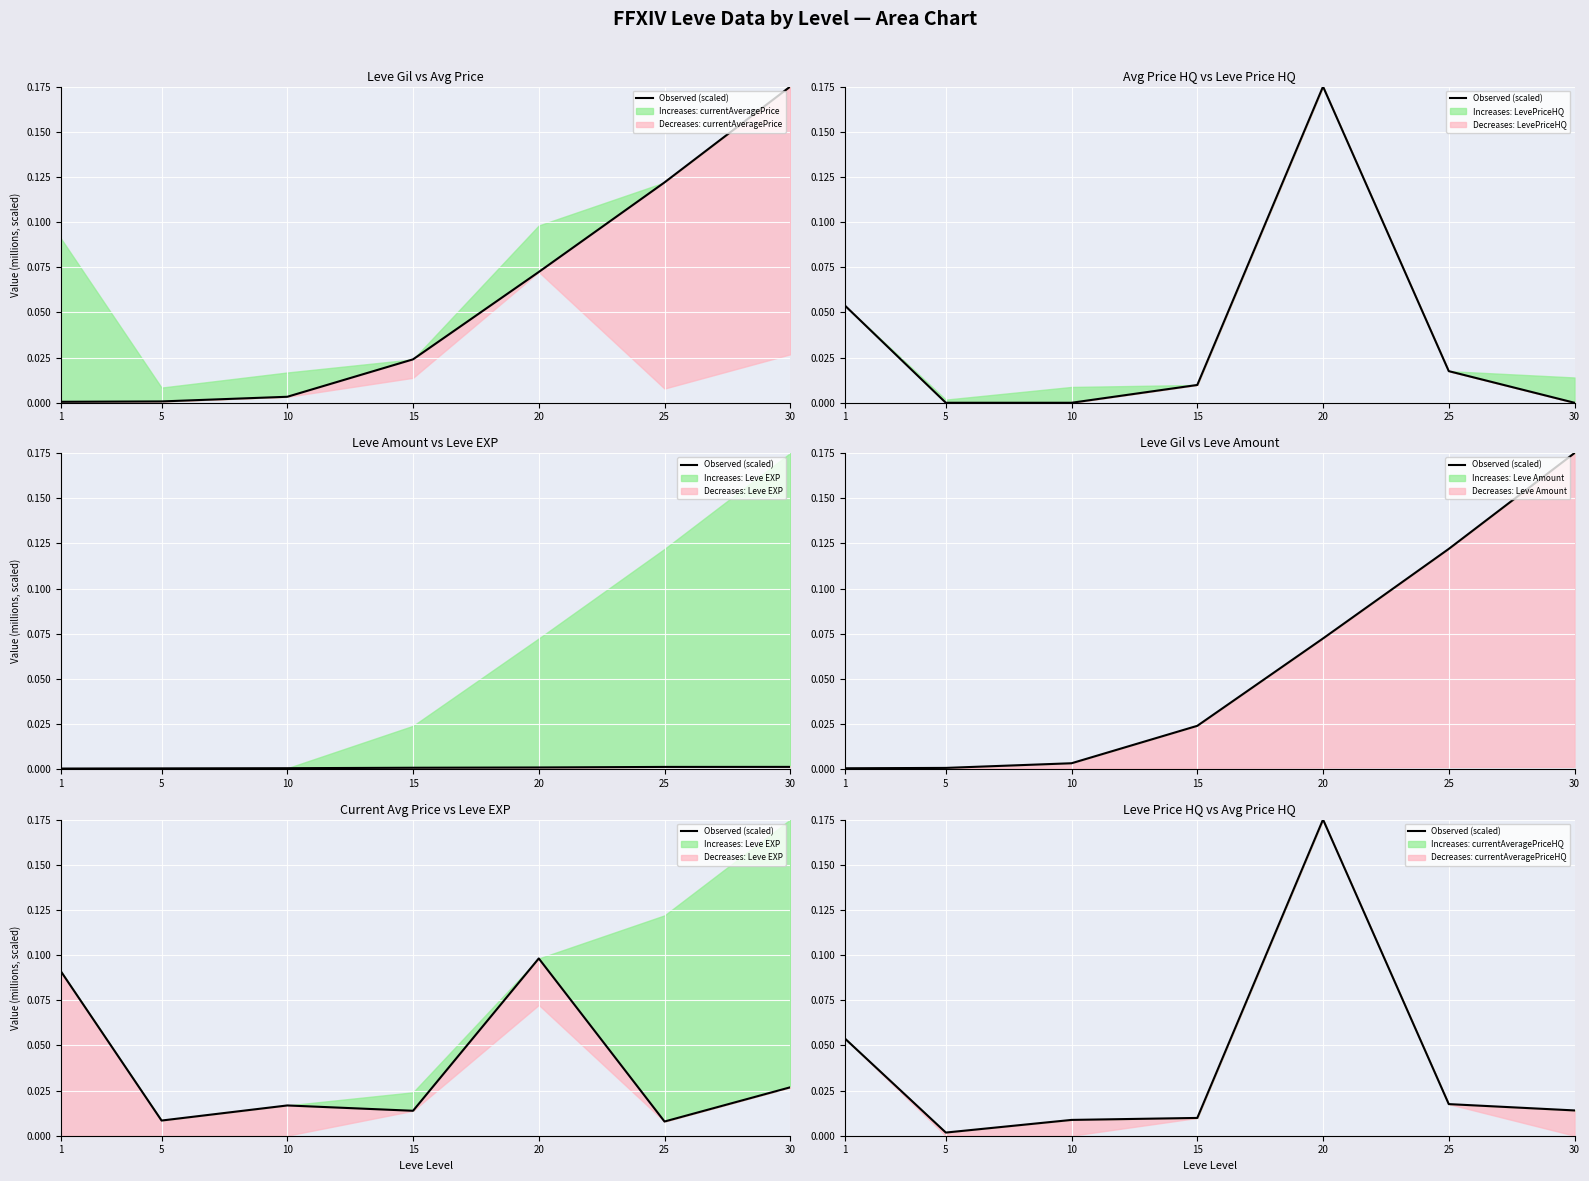

Does the chart display data point markers on the line(s)?

No